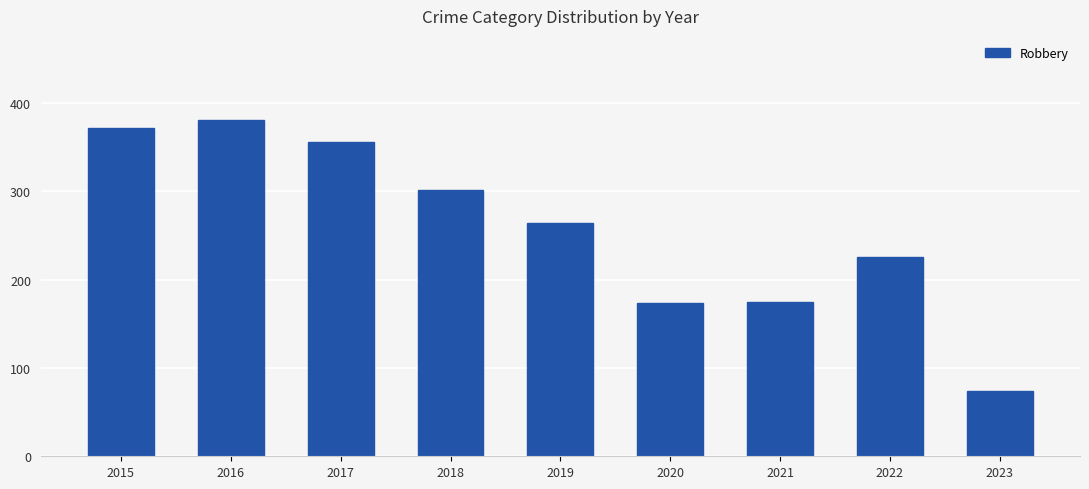

The value at 2019 is 179. True or false?

False